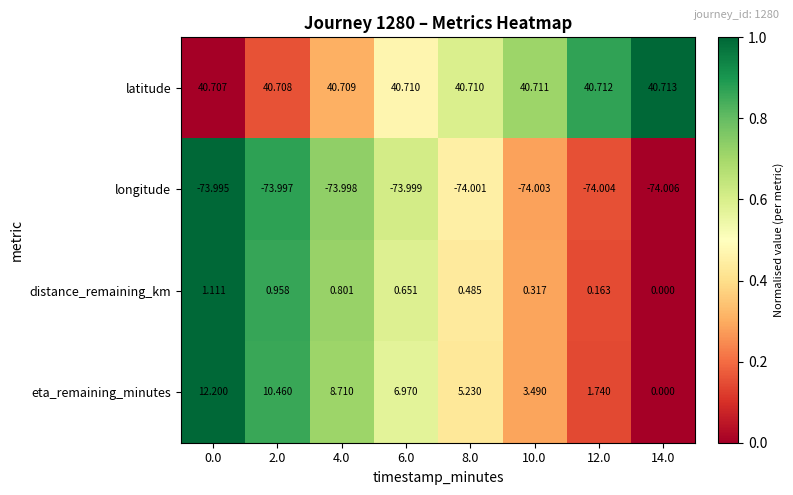

Rank the series at 0.0 from highest to lowest value.

latitude, eta_remaining_minutes, distance_remaining_km, longitude